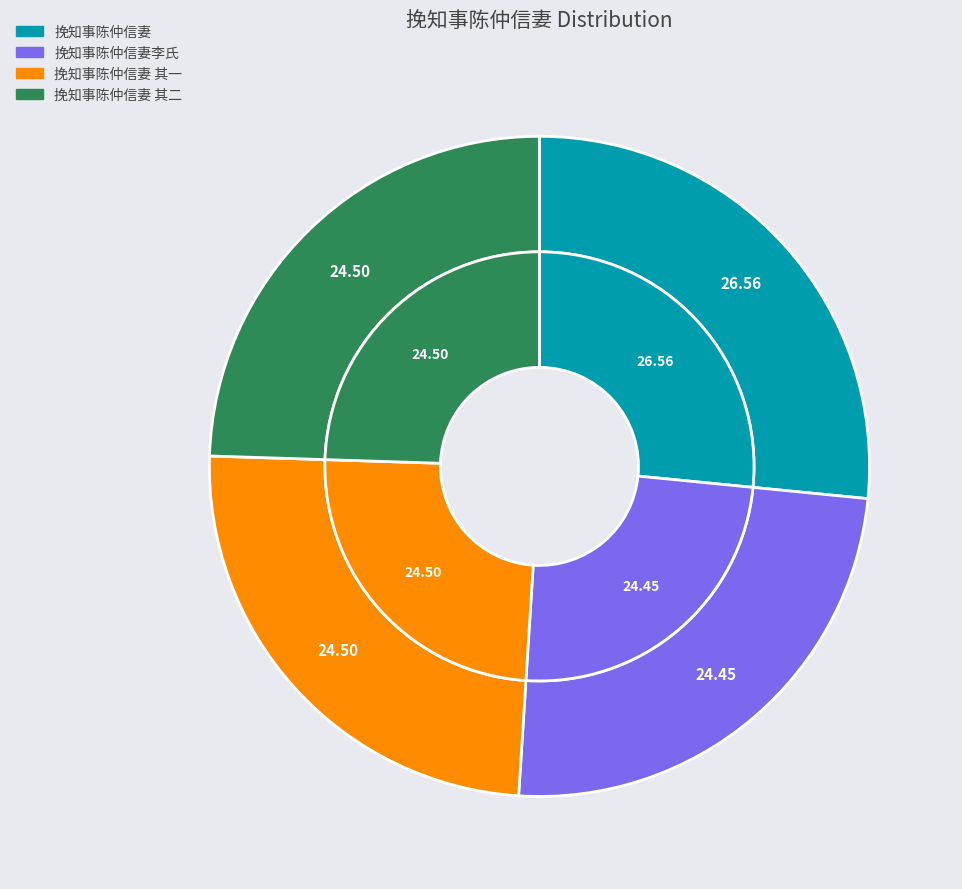

Is it true that 挽知事陈仲信妻李氏 is 24% of the pie?

True